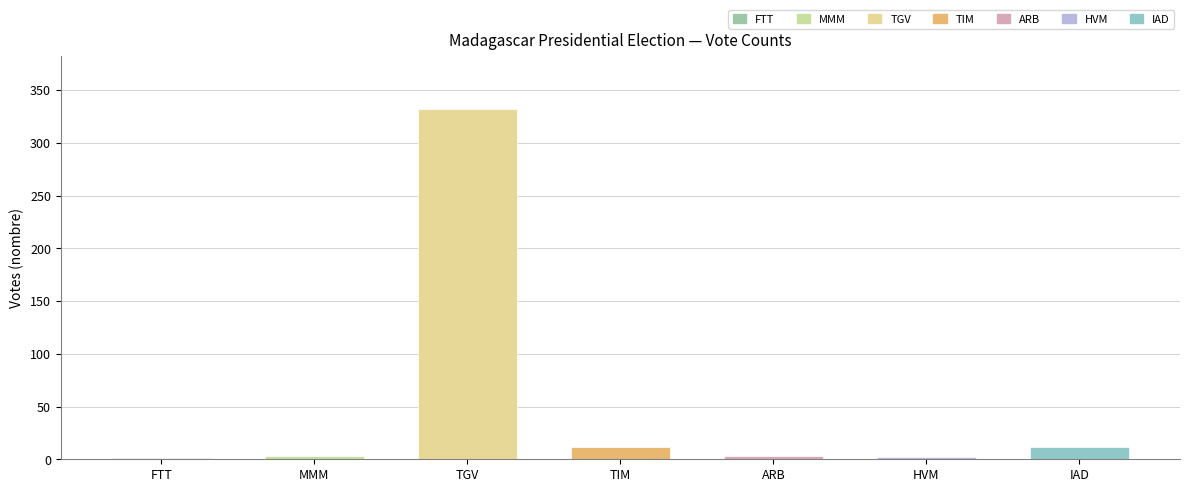

Read the value at IAD.

12